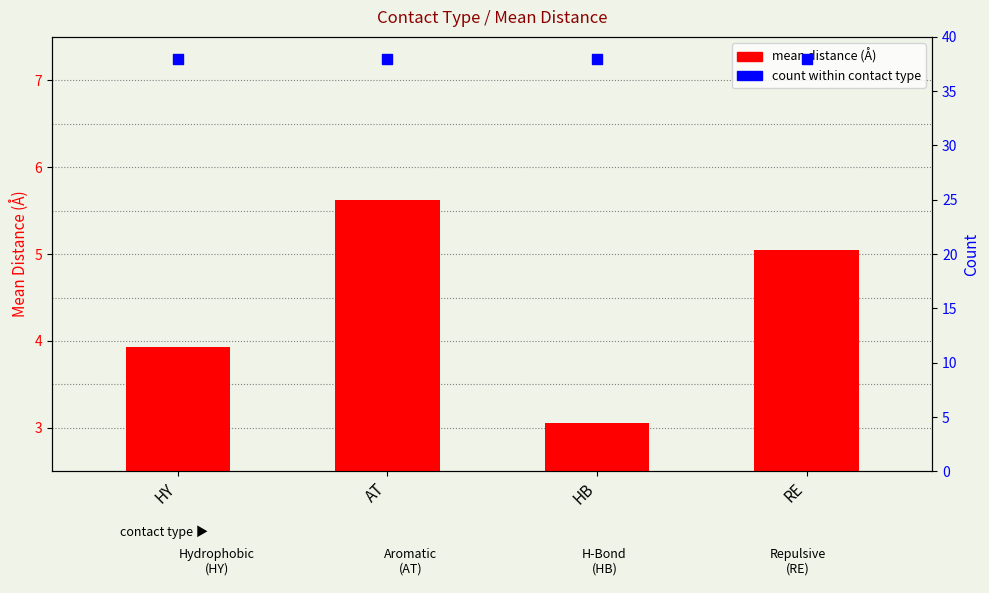

Which series has the largest total across all categories?

count within contact type